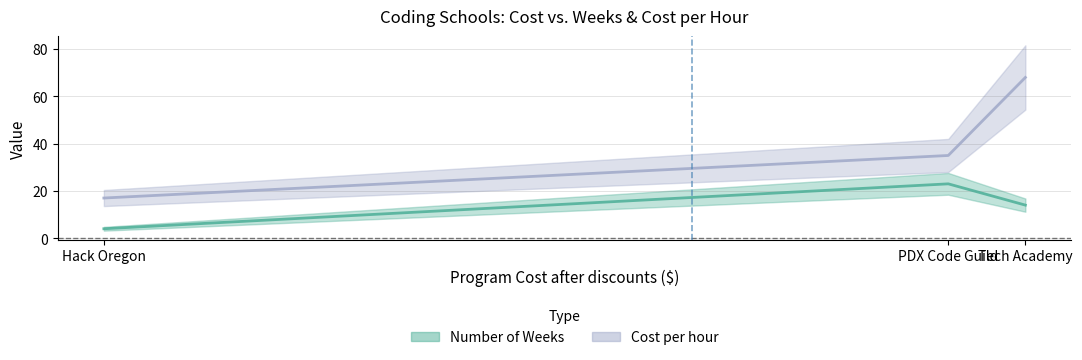

Is this an area chart (filled region under the line)?

No